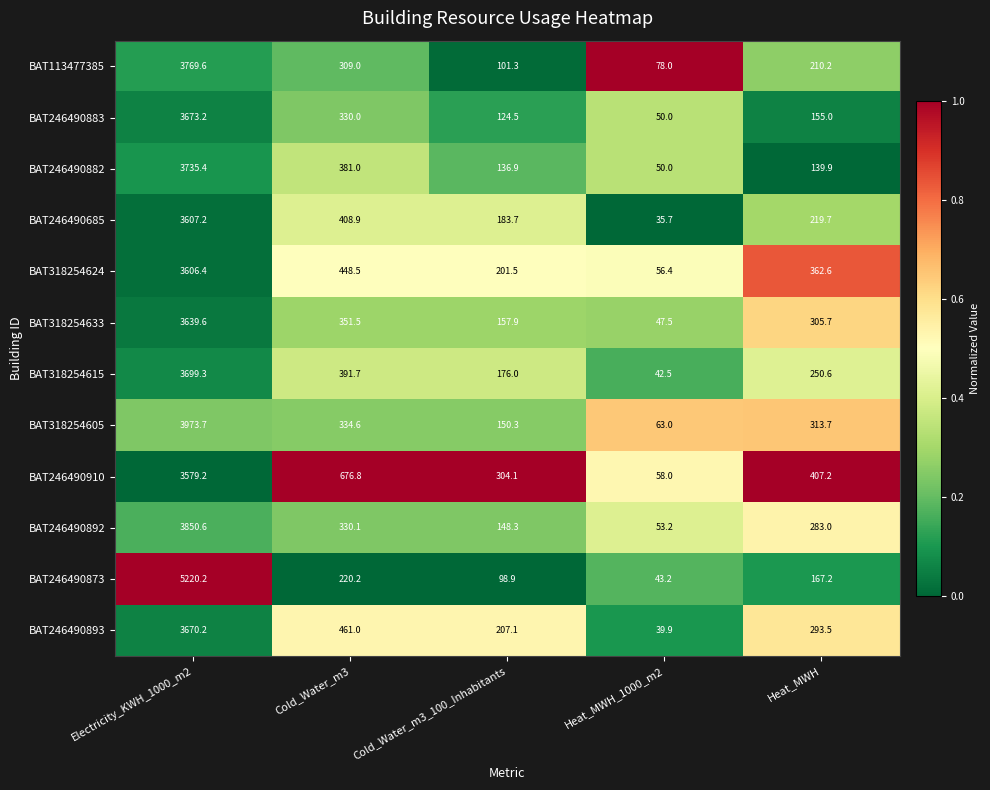

Which category has the lowest value across all series?

Heat_MWH_1000_m2